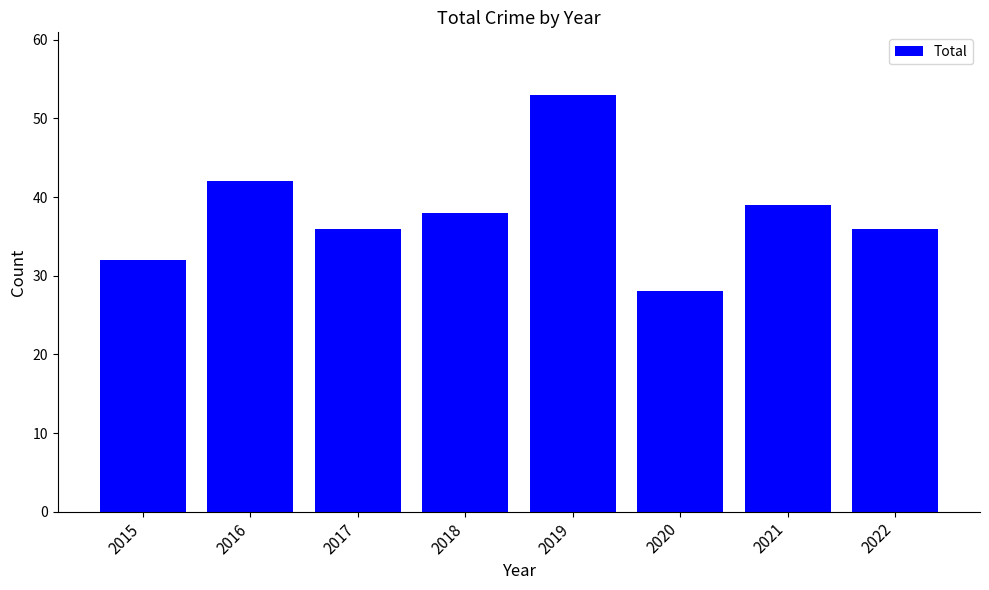

The value at 2015 is 19. True or false?

False